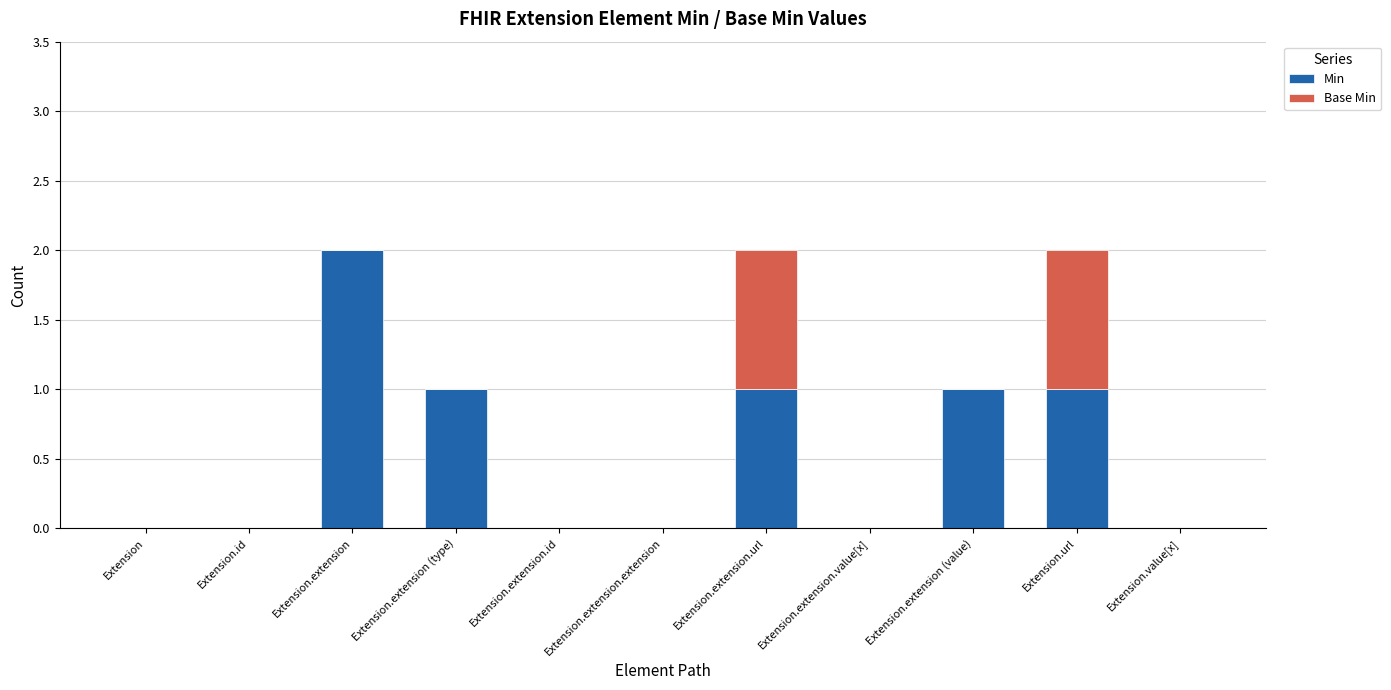

At which label does Min reach its peak?

Extension.extension